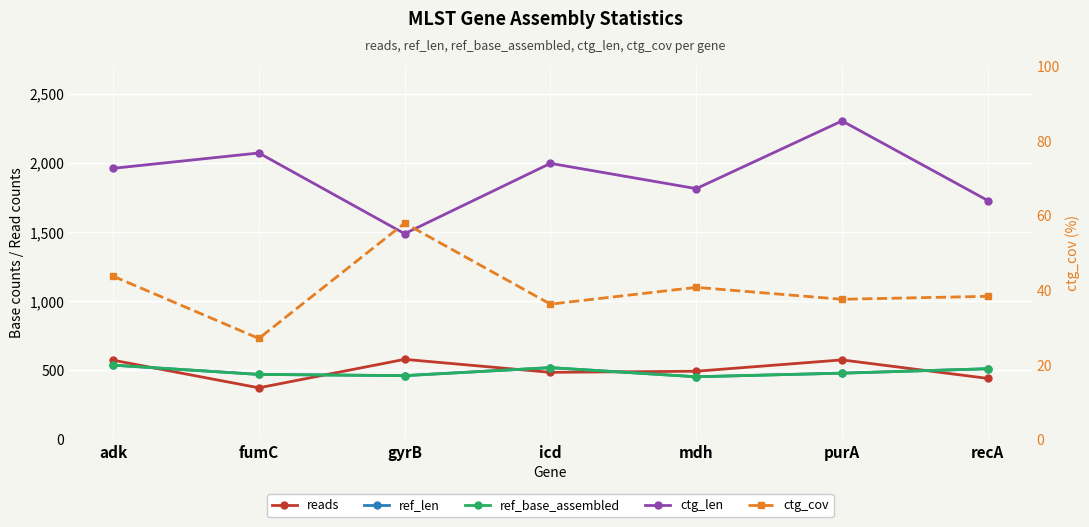

True or false: ref_base_assembled has more than 0 interior local peaks.

True